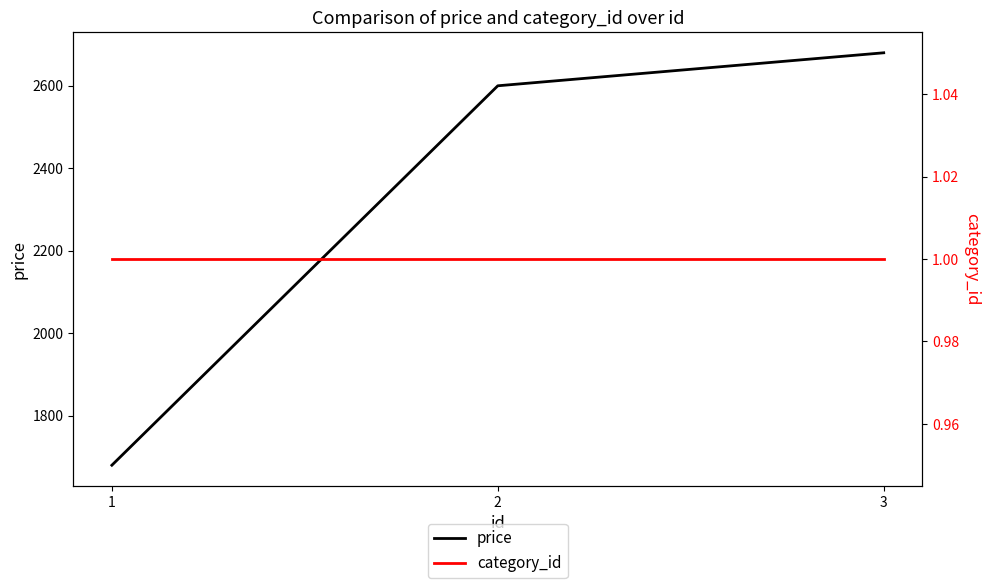

Is the value of category_id at 1 greater than the value of price at 3?

No